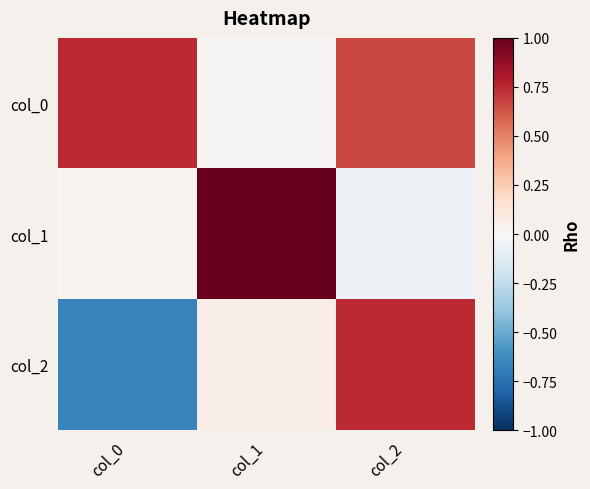

At how many categories does at least one series exceed 0?

3